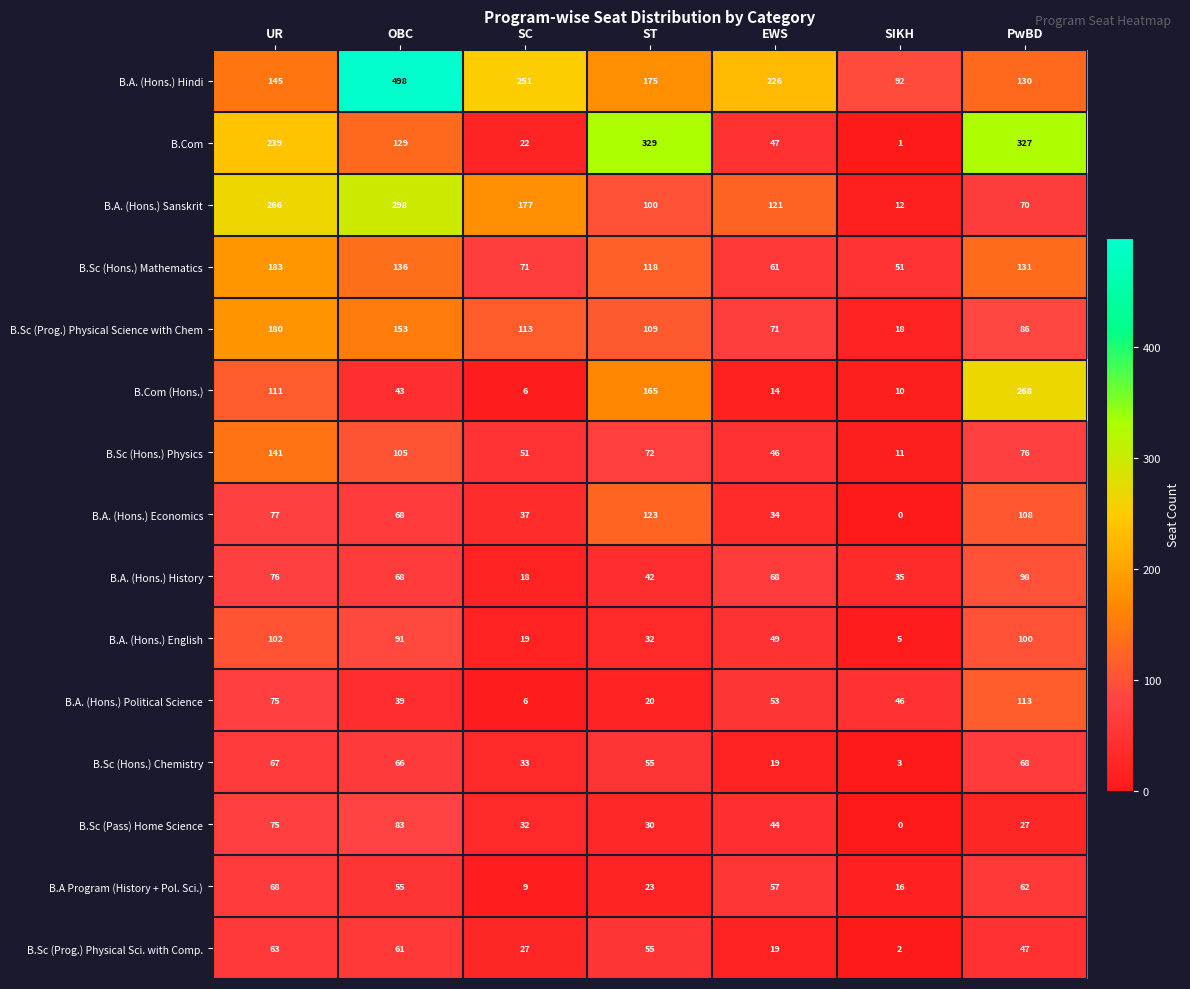

At which category is the sum across all series the highest?

OBC